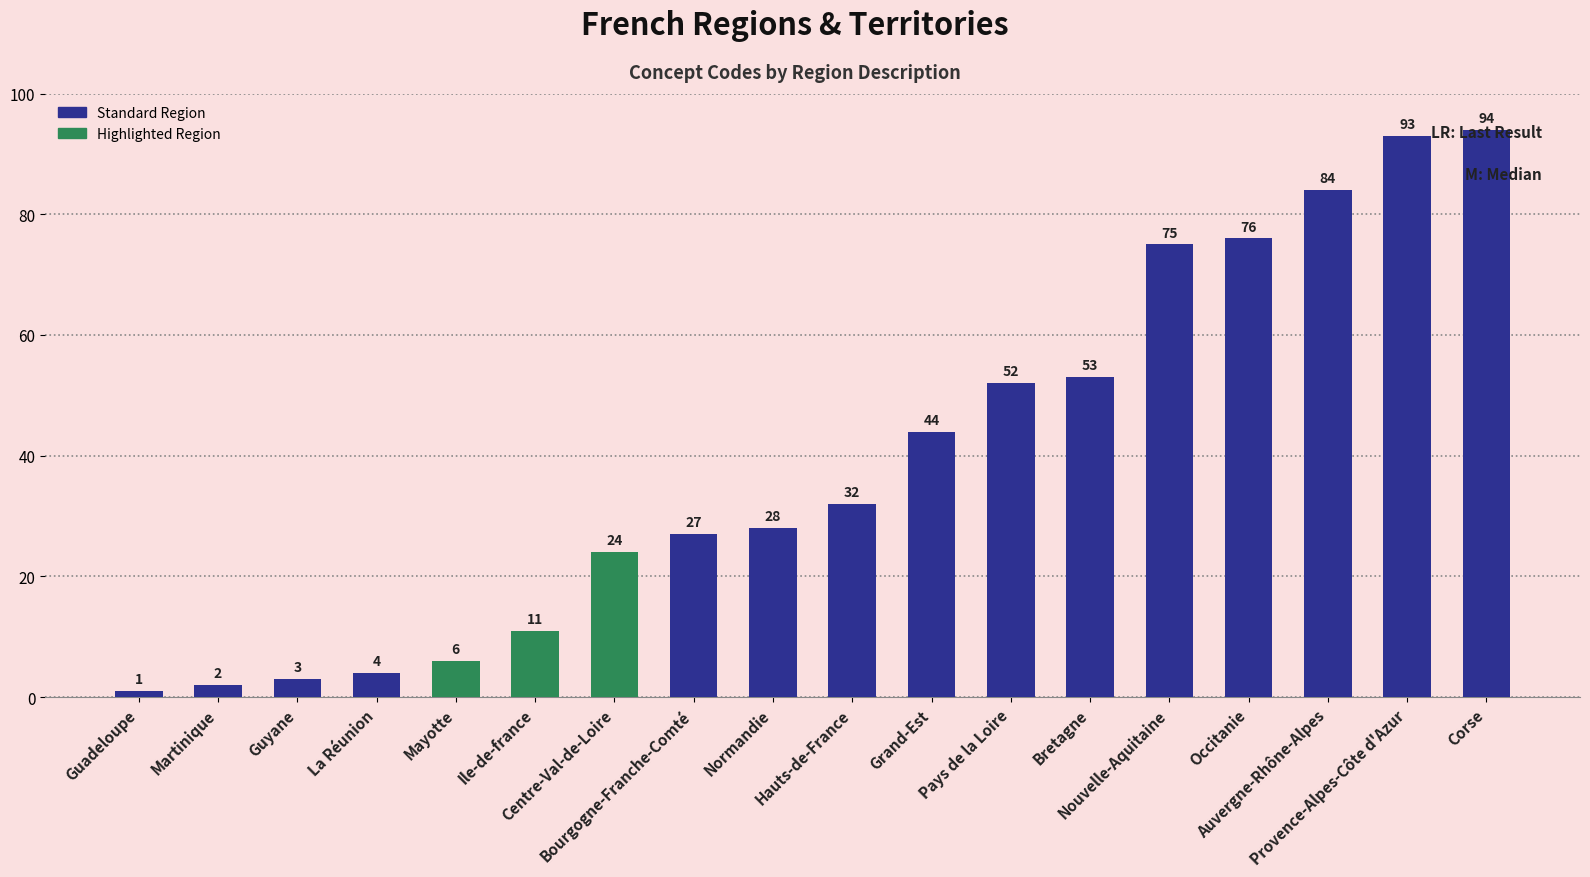

Reading left to right, list all the values displayed in this chart.

Guadeloupe=1	Martinique=2	Guyane=3	La Réunion=4	Mayotte=6	Ile-de-france=11	Centre-Val-de-Loire=24	Bourgogne-Franche-Comté=27	Normandie=28	Hauts-de-France=32	Grand-Est=44	Pays de la Loire=52	Bretagne=53	Nouvelle-Aquitaine=75	Occitanie=76	Auvergne-Rhône-Alpes=84	Provence-Alpes-Côte d'Azur=93	Corse=94